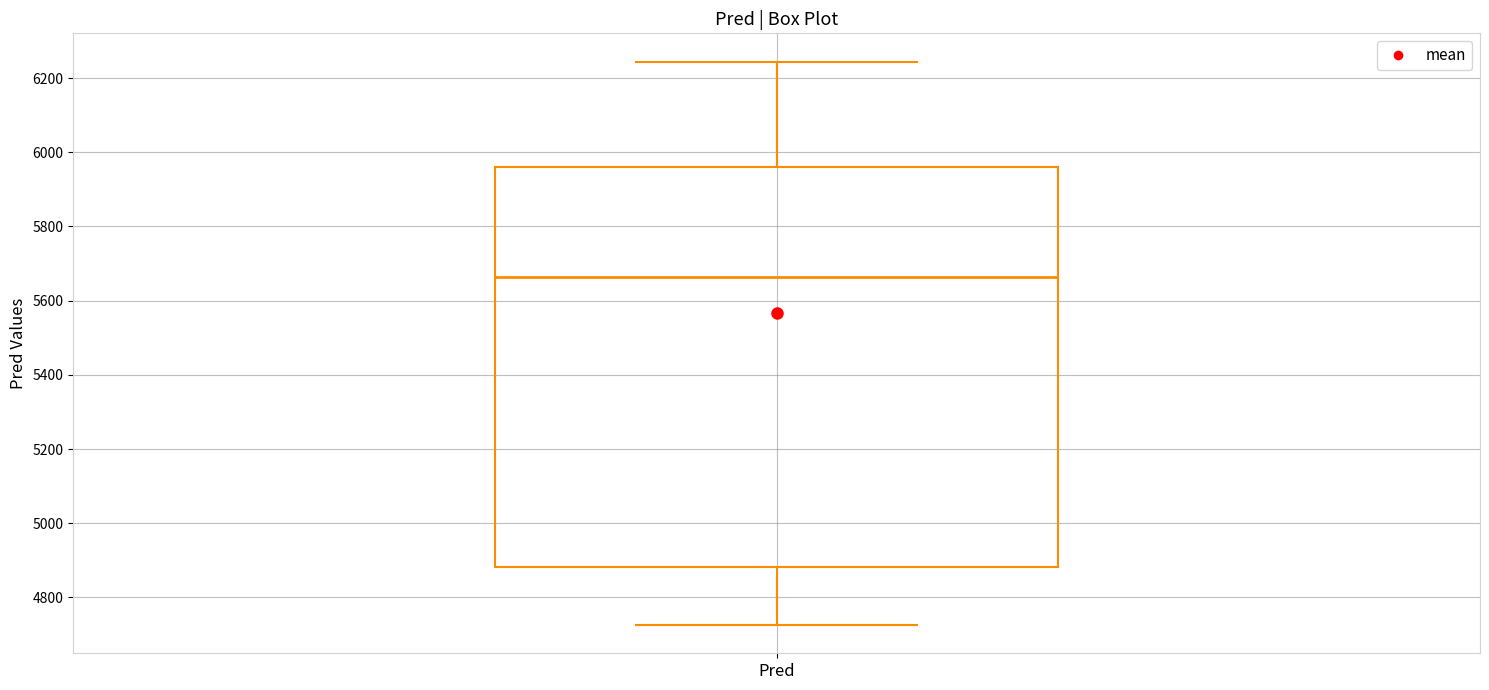

Where does the median line of the box for Pred sit on the y-axis? The values are not printed on the chart, so give them approximately, as read against the axis.

5660